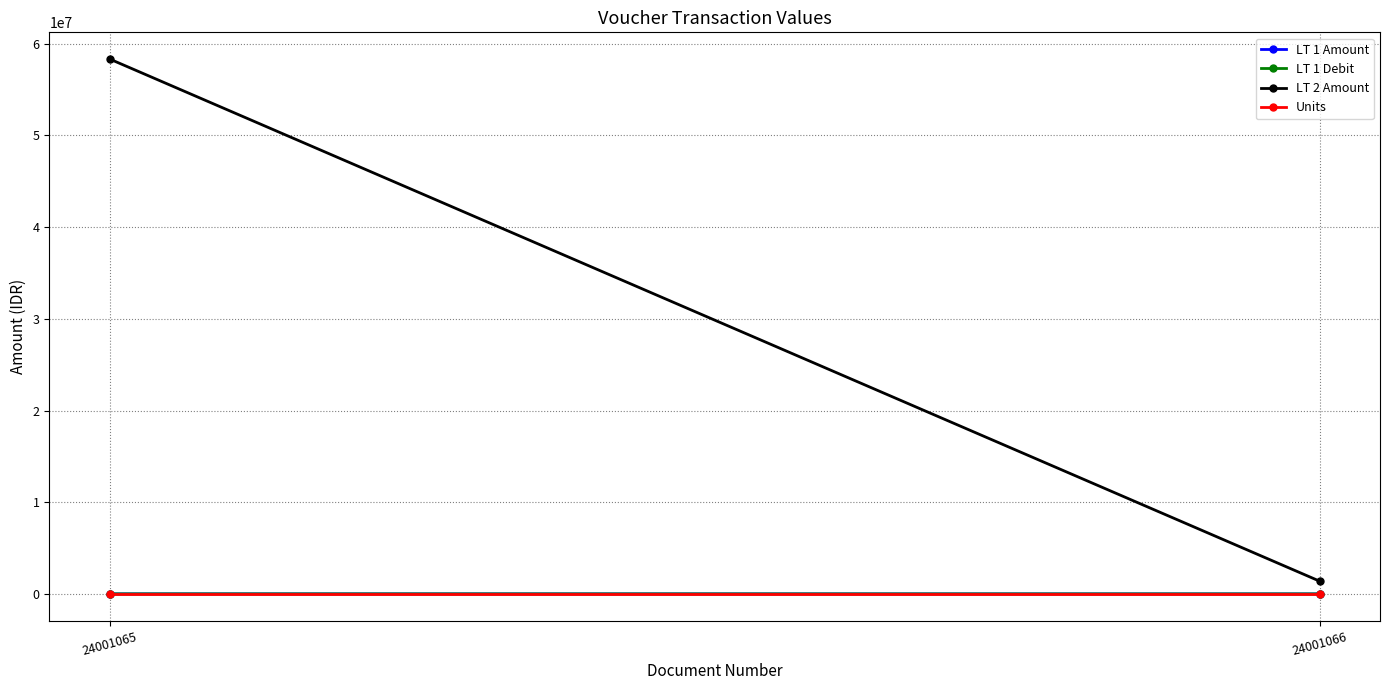

What is the smallest value displayed?

1.0